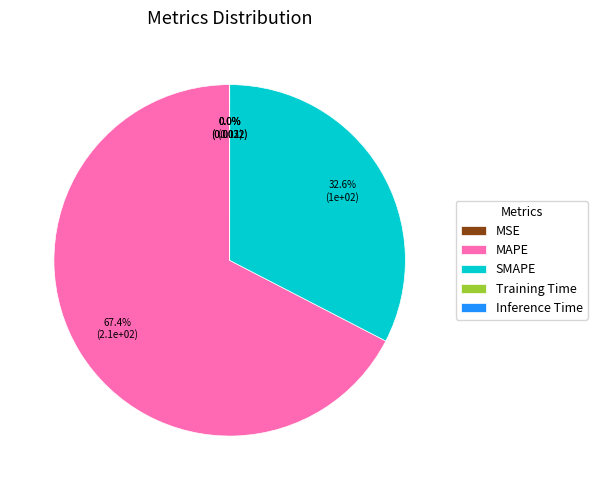

Between MAPE and SMAPE, which is larger?

MAPE